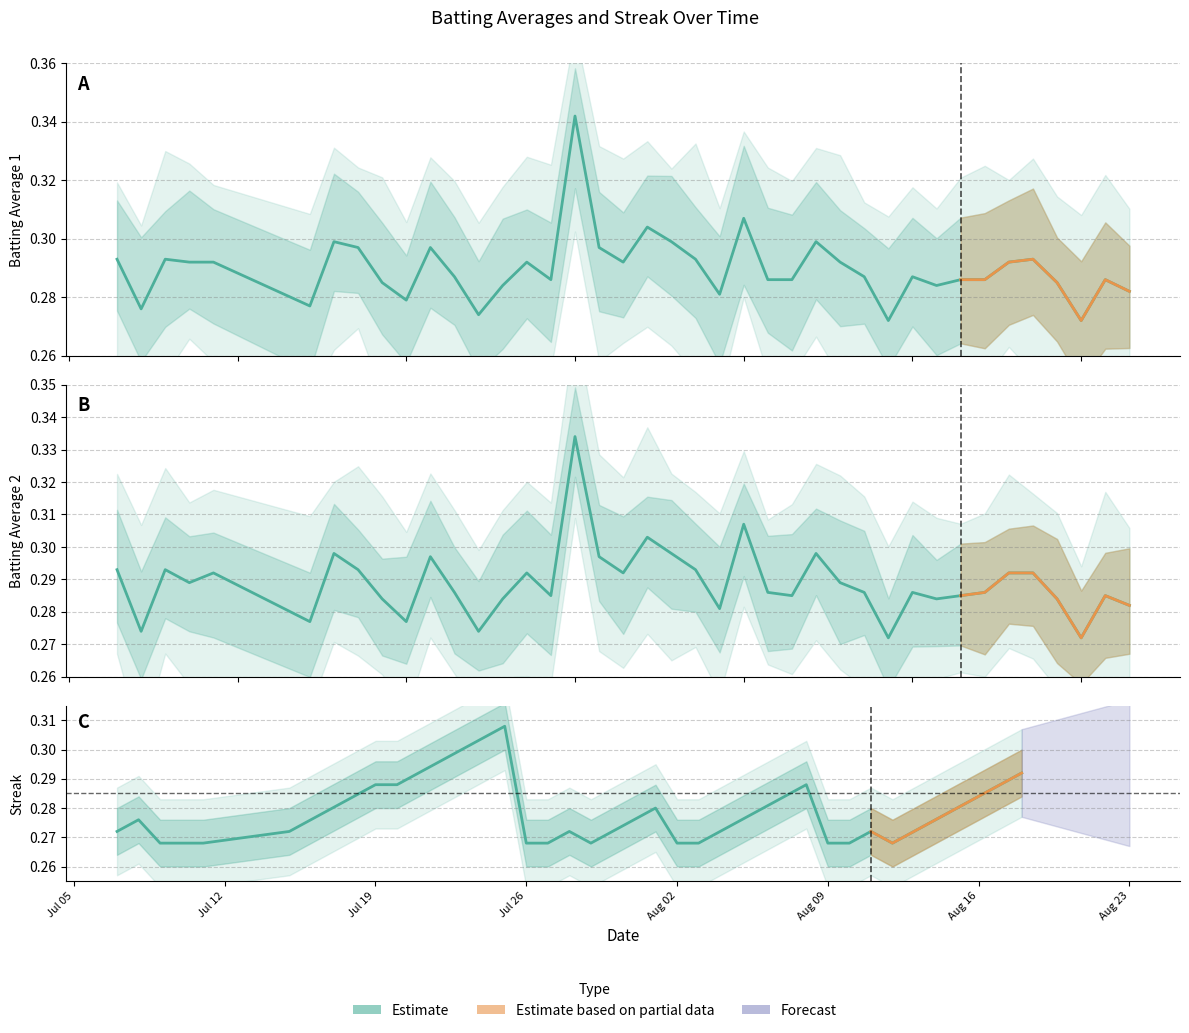

True or false: Batting Average1 and Streak (norm.) intersect in this chart.

True